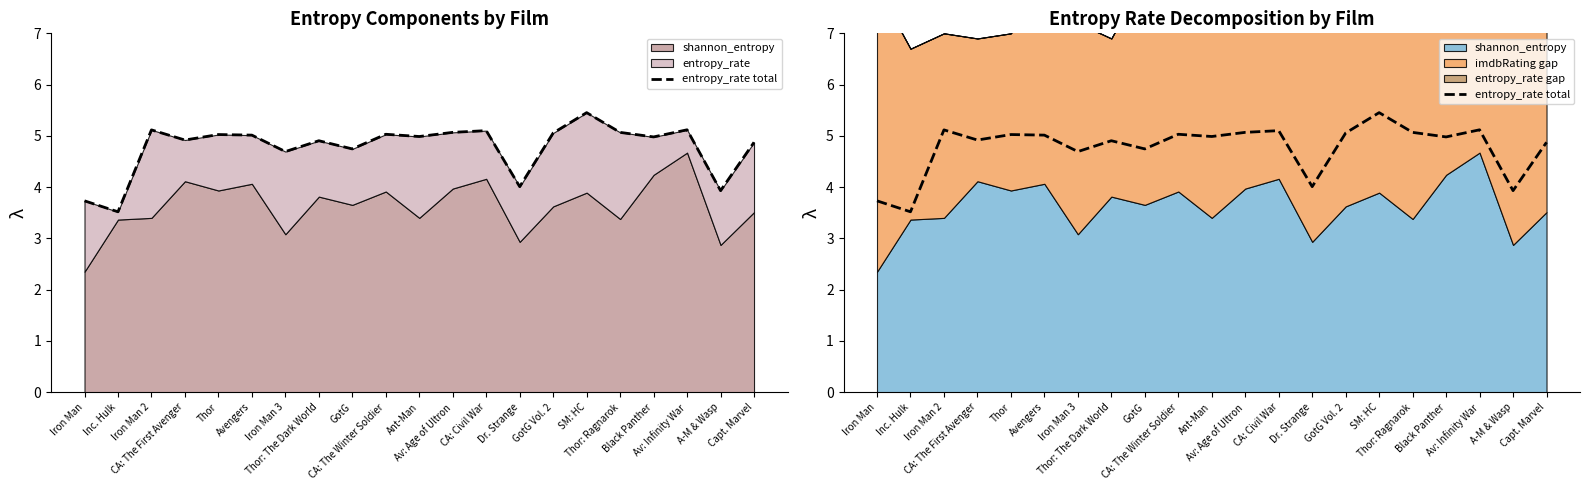

Approximately how many times larger is the value at CA: The First Avenger compared to Ant-Man?

1.0